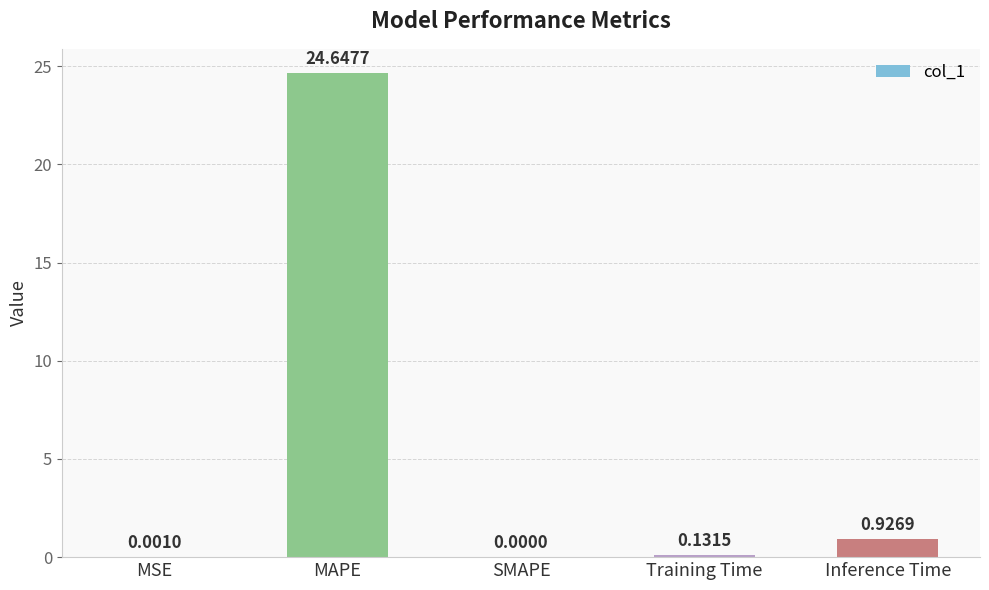

Does the chart contain stacked bars?

No